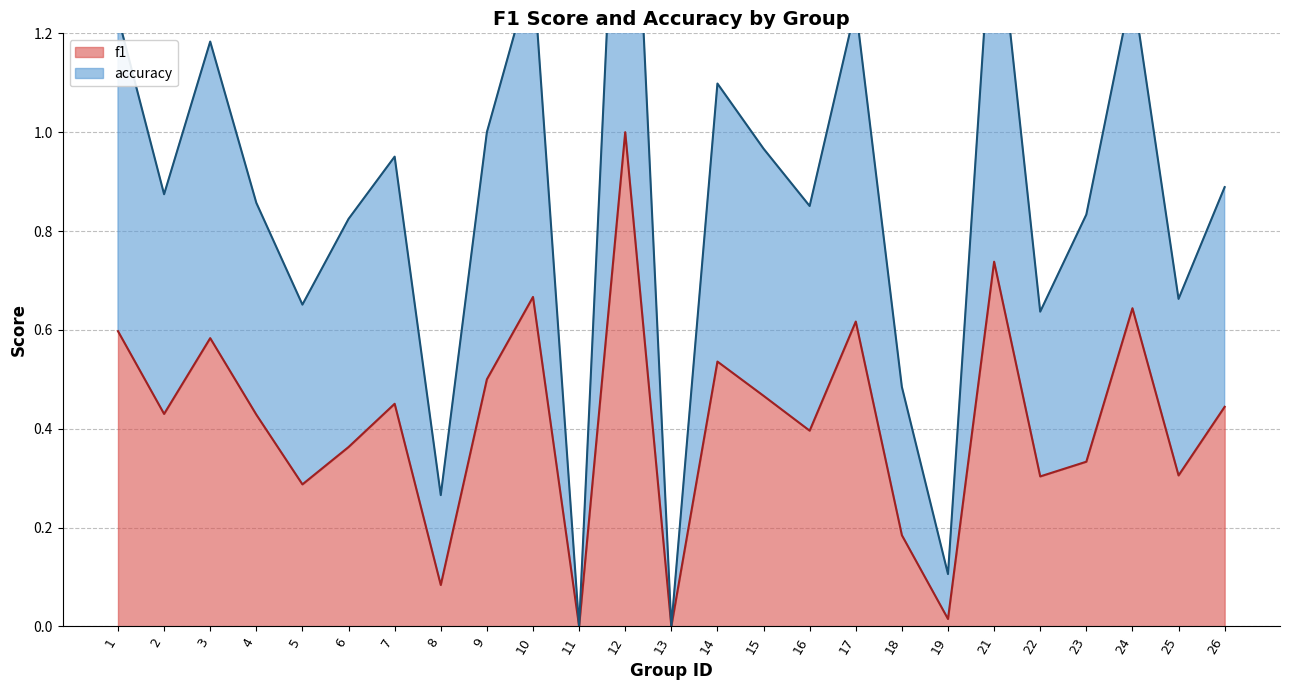

How many distinct data groups are displayed?

2